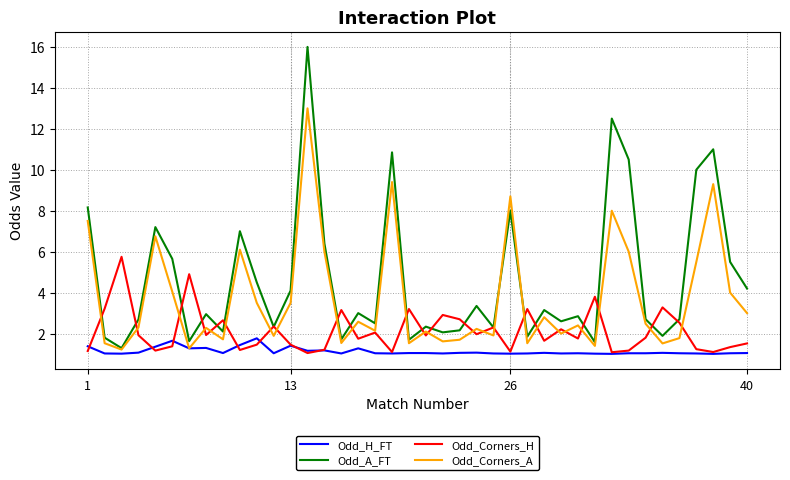

Rank the series by their maximum value, from lowest to highest.

Odd_H_FT, Odd_Corners_H, Odd_Corners_A, Odd_A_FT